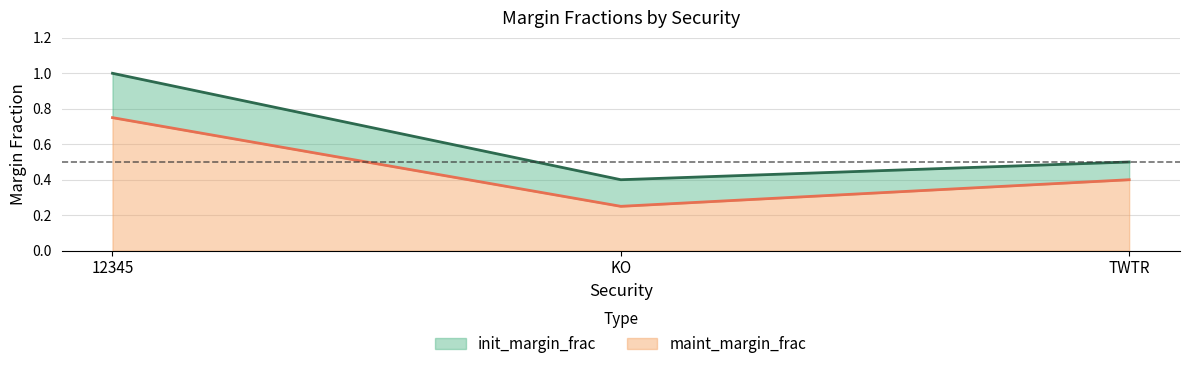

Does the chart have visible grid lines?

Yes